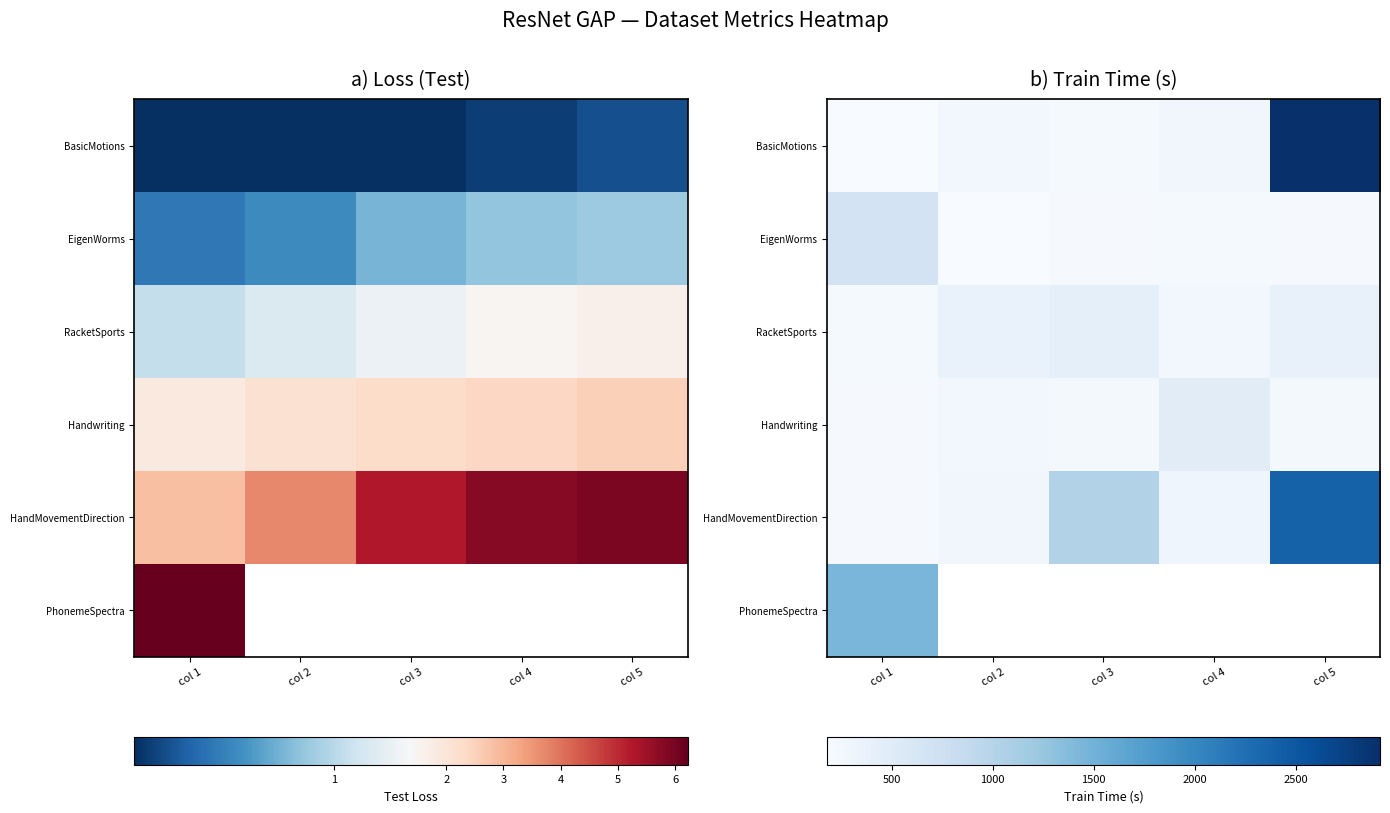

Is it true that RacketSports equals 216.0 at col 1?

True